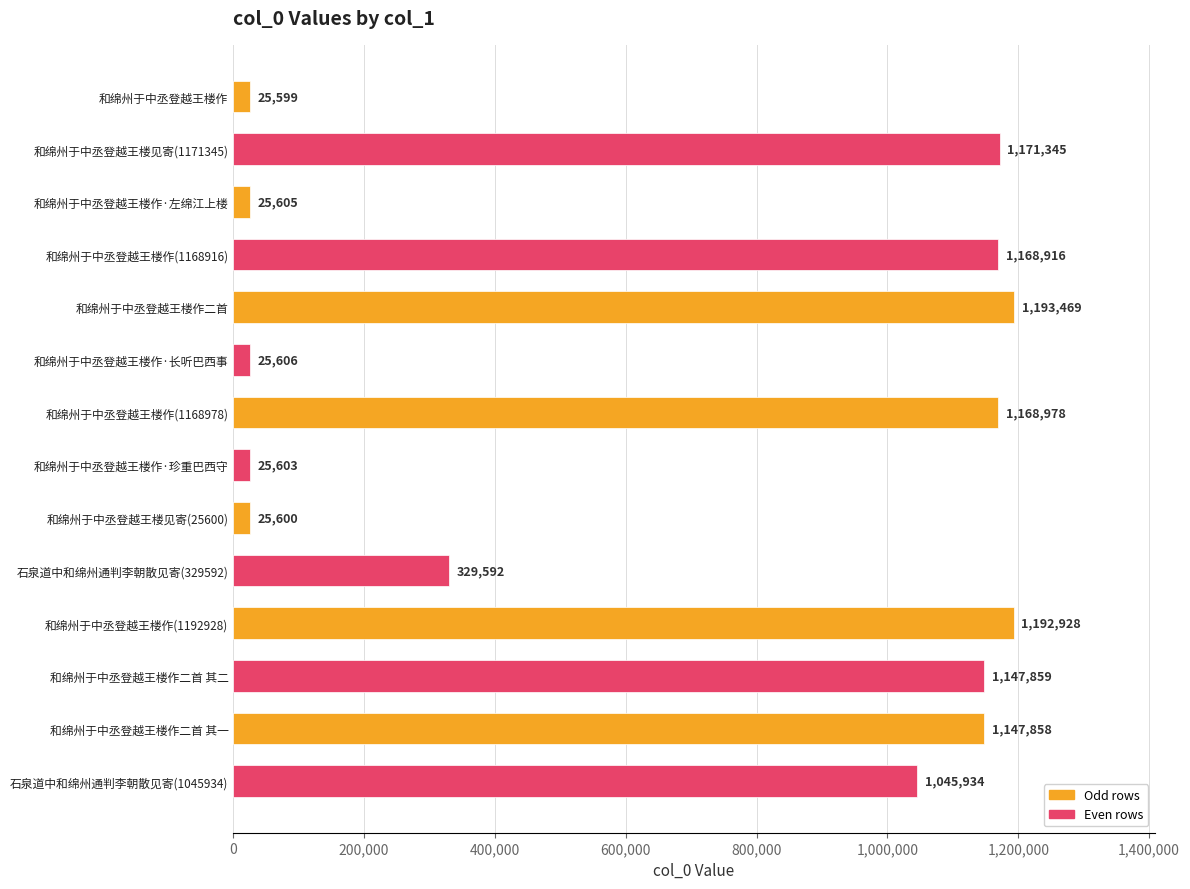

Read the value at 和绵州于中丞登越王楼作·珍重巴西守.

25603